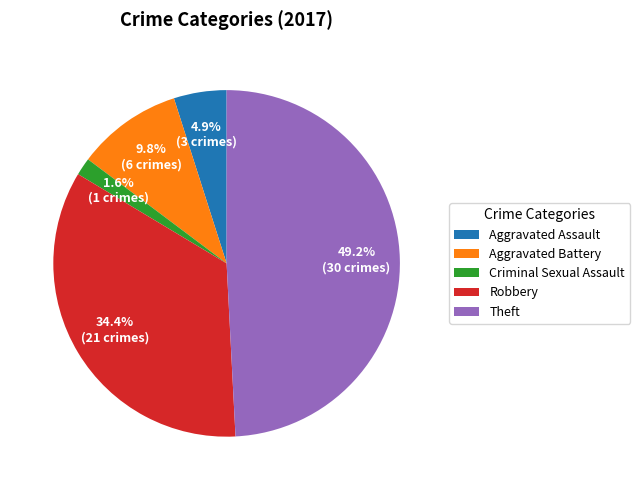

Do Aggravated Battery and Aggravated Assault together represent more than half of the pie?

No